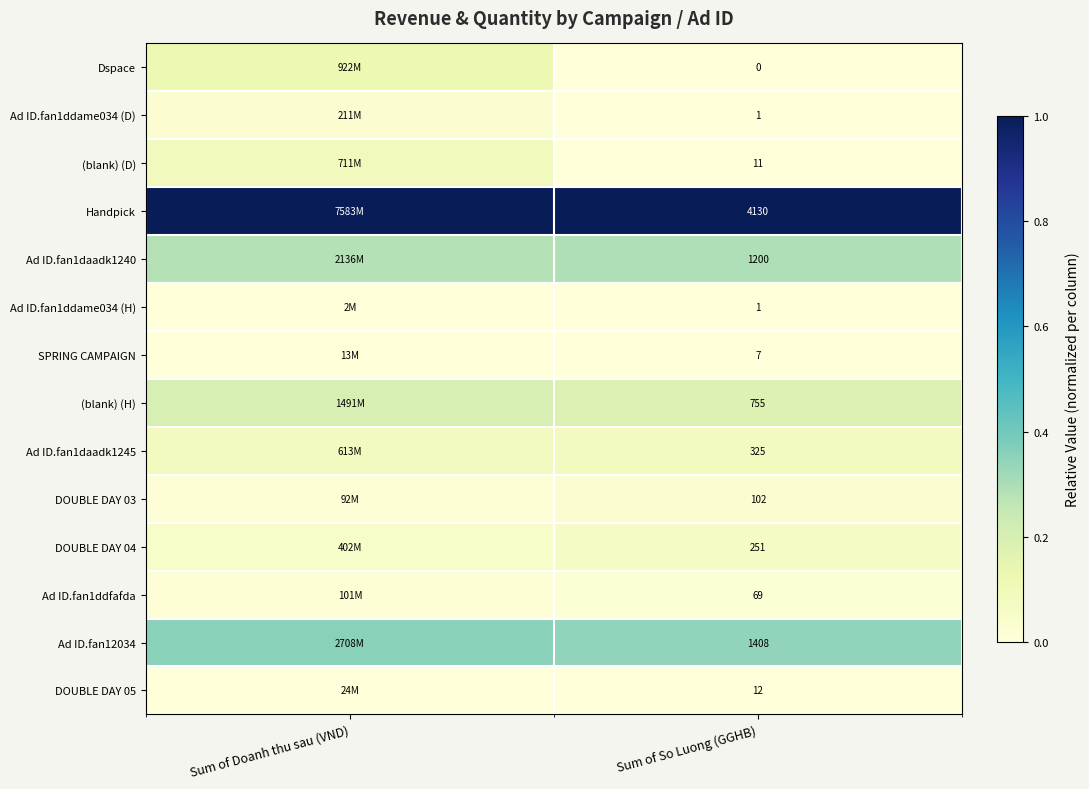

Is the value of Handpick at Sum of So Luong (GGHB) greater than the value of Ad ID.fan1ddfafda at Sum of So Luong (GGHB)?

Yes